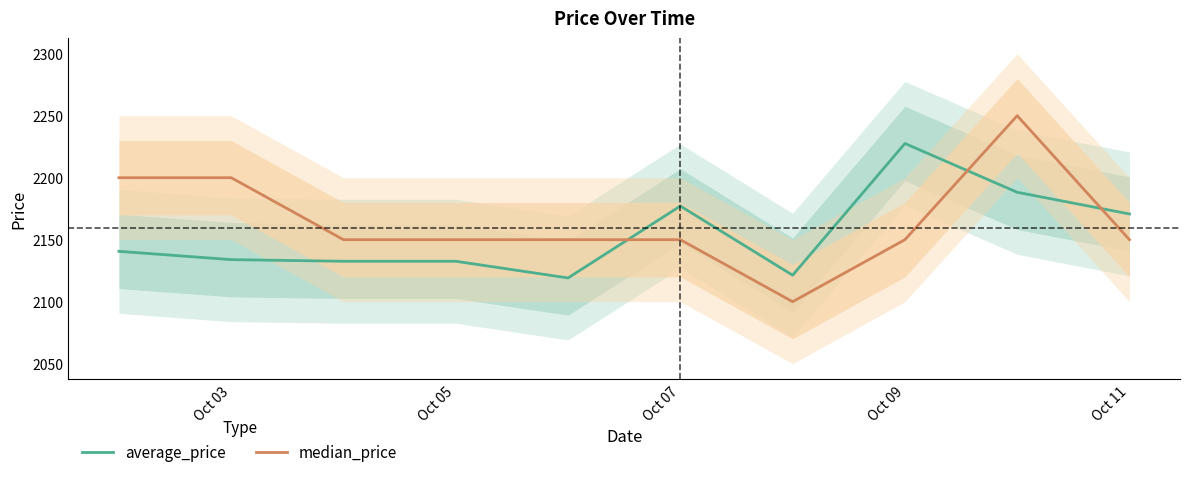

Which series ends up on top after the final intersection of median_price and average_price?

average_price